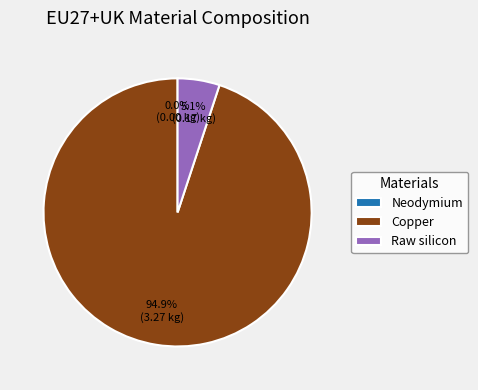

What is the change in value from Neodymium to Copper?

+3.3